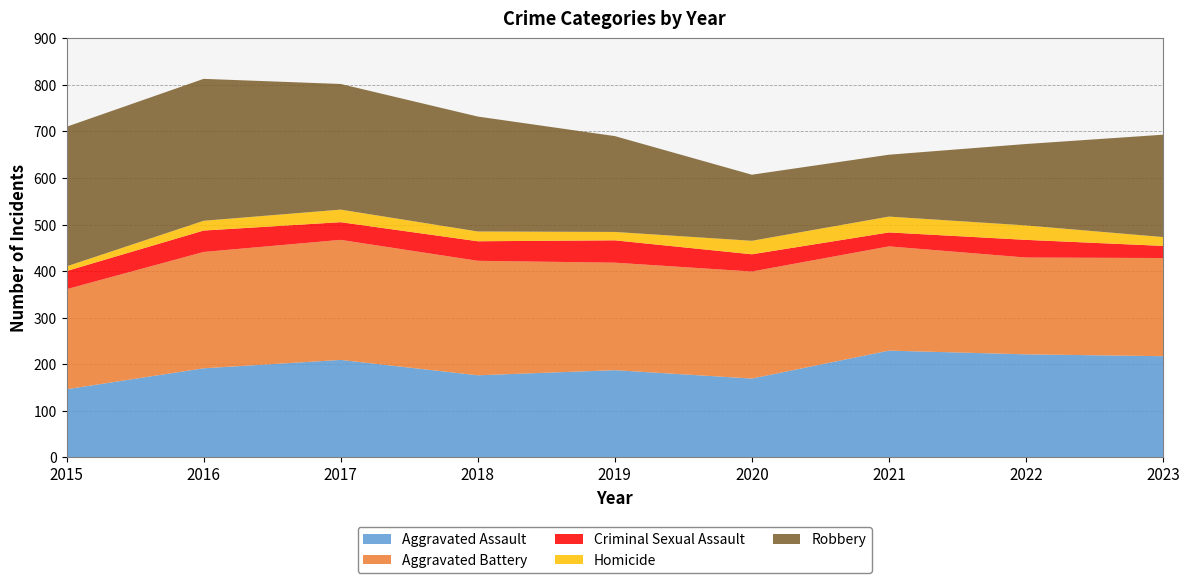

Reading right to left, what are all the values shown in this chart?

Aggravated Assault: 2023=217	2022=221	2021=229	2020=169	2019=187	2018=176	2017=209	2016=191	2015=146
Aggravated Battery: 2023=211	2022=208	2021=224	2020=230	2019=231	2018=246	2017=258	2016=250	2015=215
Criminal Sexual Assault: 2023=26	2022=38	2021=30	2020=37	2019=48	2018=42	2017=38	2016=46	2015=39
Homicide: 2023=19	2022=31	2021=34	2020=29	2019=18	2018=21	2017=27	2016=21	2015=10
Robbery: 2023=220	2022=175	2021=133	2020=142	2019=206	2018=247	2017=270	2016=305	2015=300